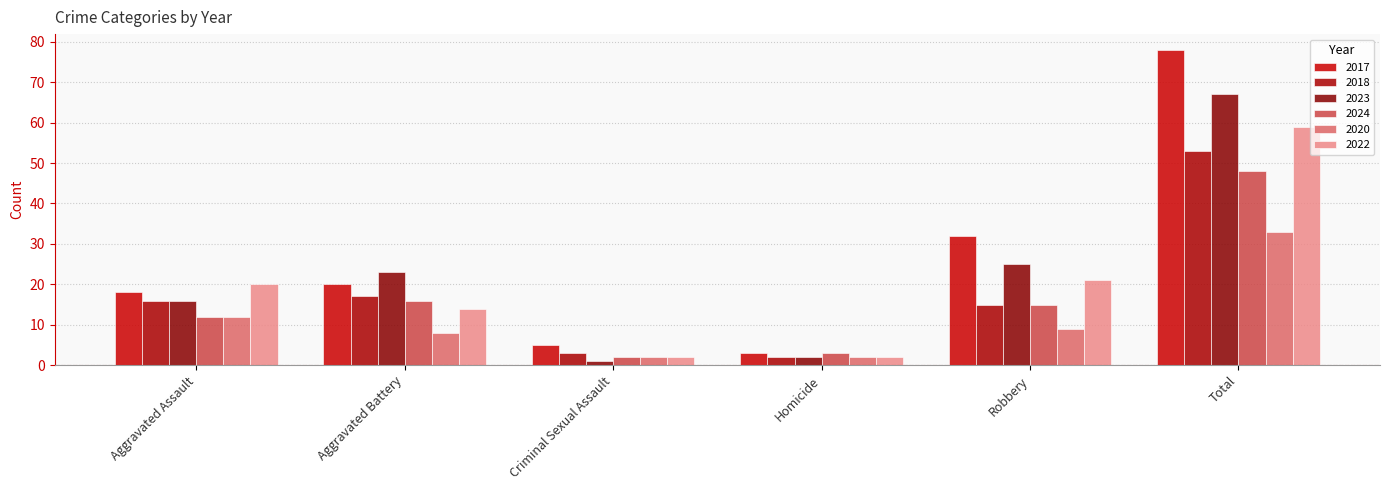

Reading left to right, what are all the values shown in this chart?

2017: Aggravated Assault=18	Aggravated Battery=20	Criminal Sexual Assault=5	Homicide=3	Robbery=32	Total=78
2018: Aggravated Assault=16	Aggravated Battery=17	Criminal Sexual Assault=3	Homicide=2	Robbery=15	Total=53
2023: Aggravated Assault=16	Aggravated Battery=23	Criminal Sexual Assault=1	Homicide=2	Robbery=25	Total=67
2024: Aggravated Assault=12	Aggravated Battery=16	Criminal Sexual Assault=2	Homicide=3	Robbery=15	Total=48
2020: Aggravated Assault=12	Aggravated Battery=8	Criminal Sexual Assault=2	Homicide=2	Robbery=9	Total=33
2022: Aggravated Assault=20	Aggravated Battery=14	Criminal Sexual Assault=2	Homicide=2	Robbery=21	Total=59